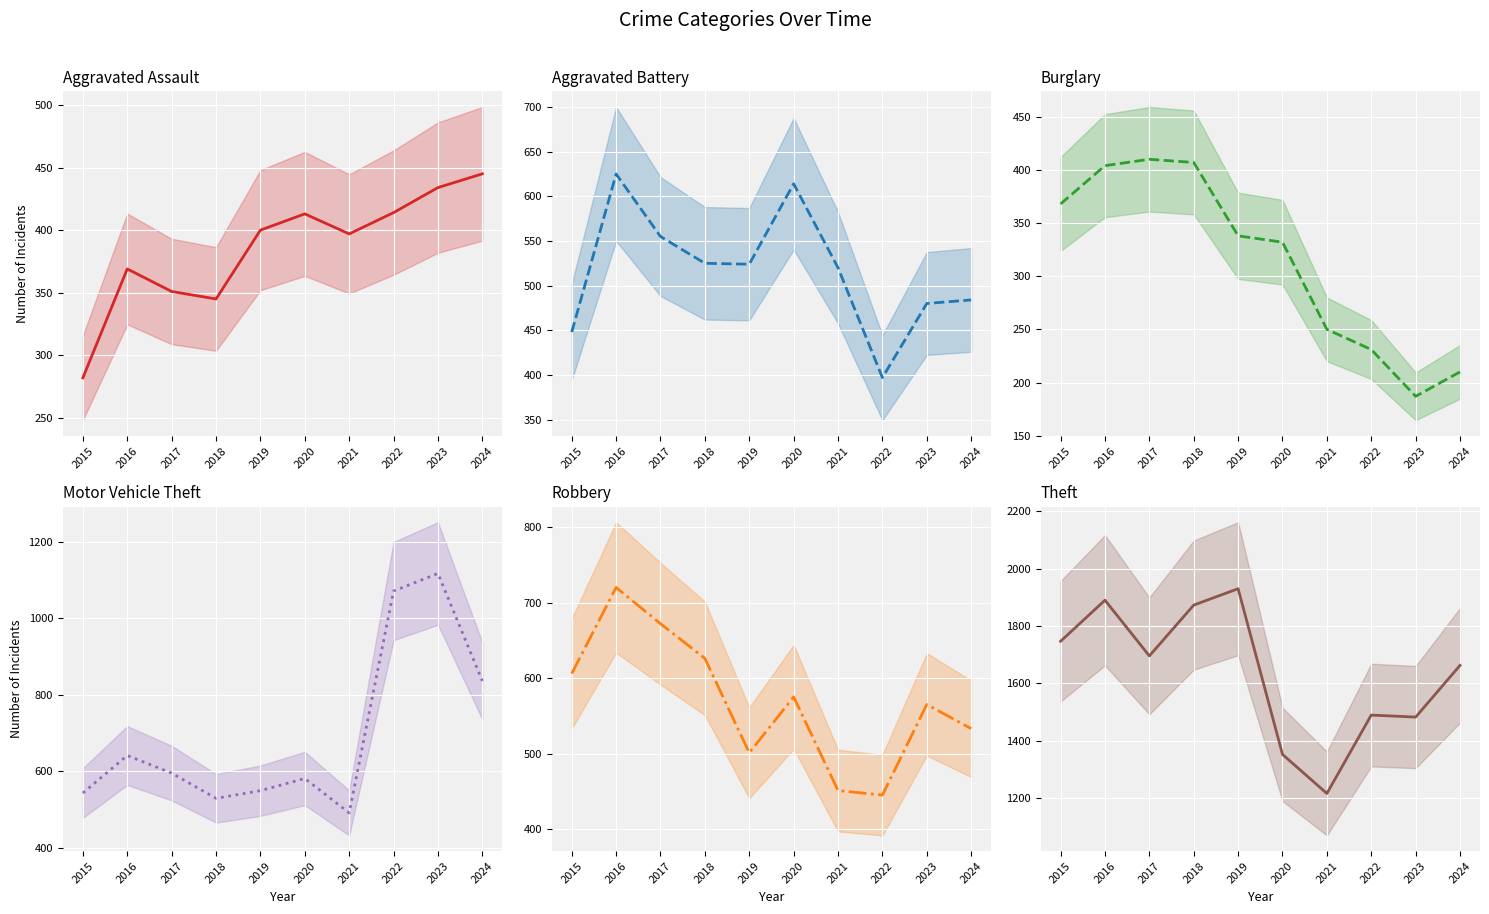

What is the difference between the maximum and minimum values in the Motor Vehicle Theft (center) series?

626